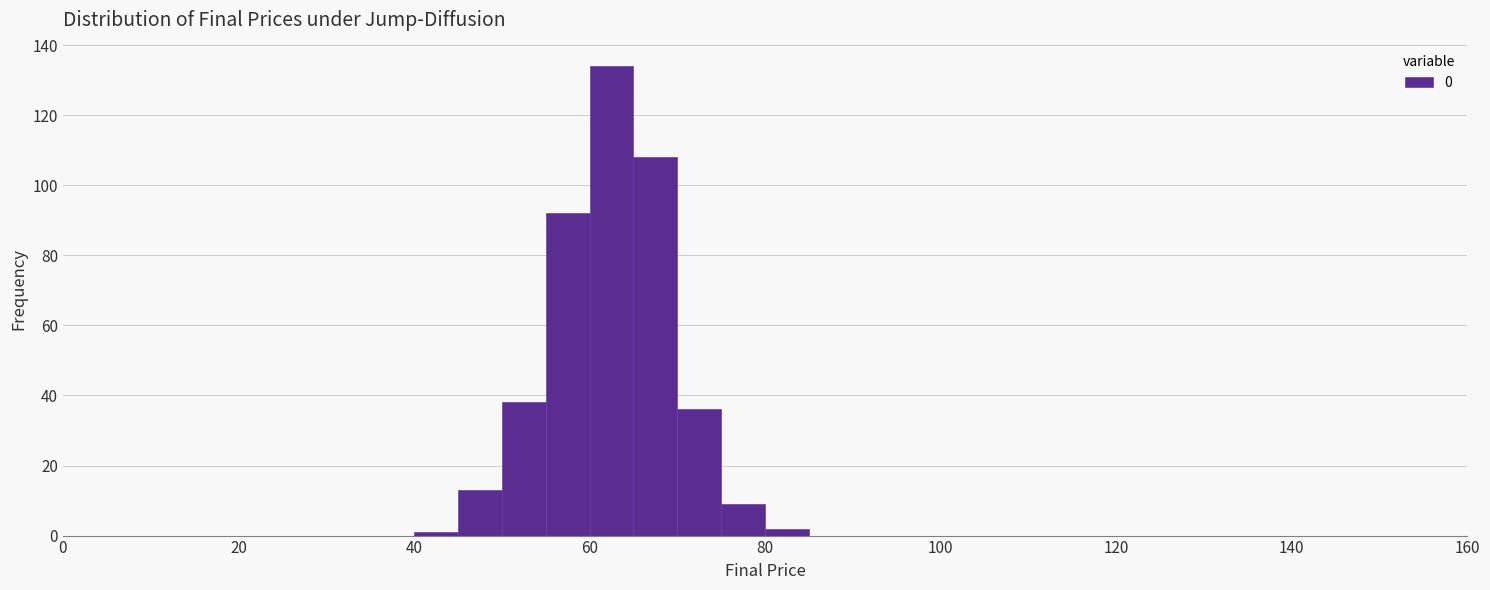

Read against the x-axis, roughly where is the centre of the tallest bar?

62